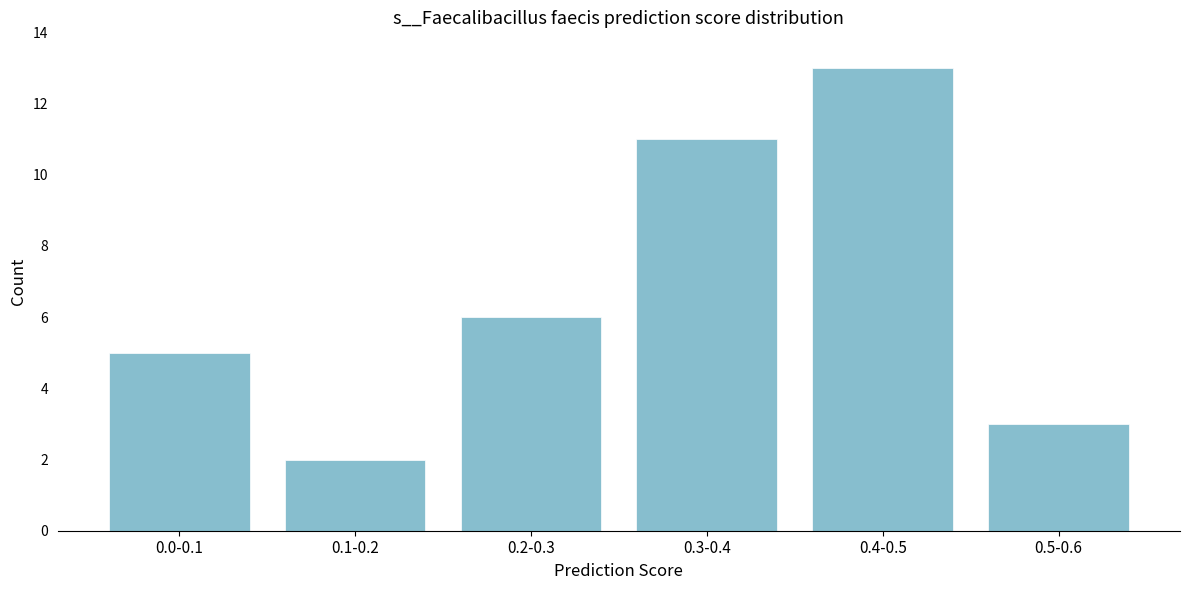

Reading left to right, transcribe all the data shown in this chart.

0.0-0.1=5	0.1-0.2=2	0.2-0.3=6	0.3-0.4=11	0.4-0.5=13	0.5-0.6=3